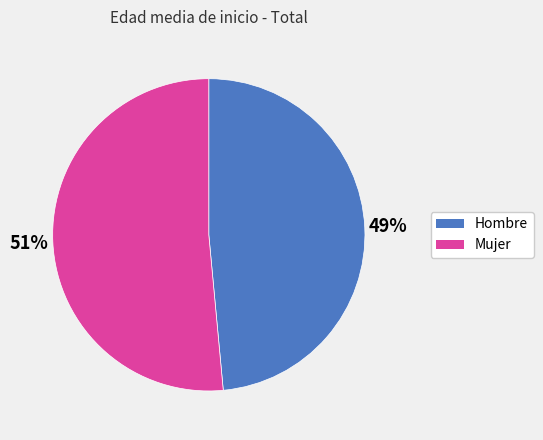

What is the largest slice in the pie chart?

Mujer